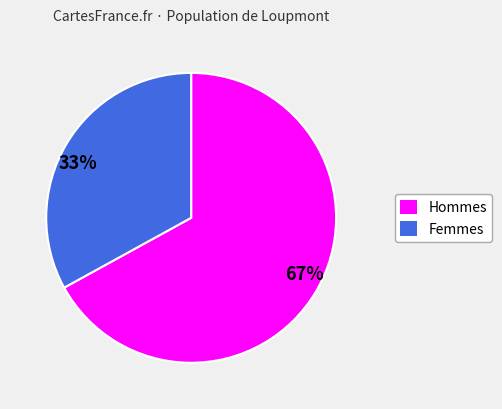

To the nearest percent, what is the combined percentage of 67% and 33%?

100%